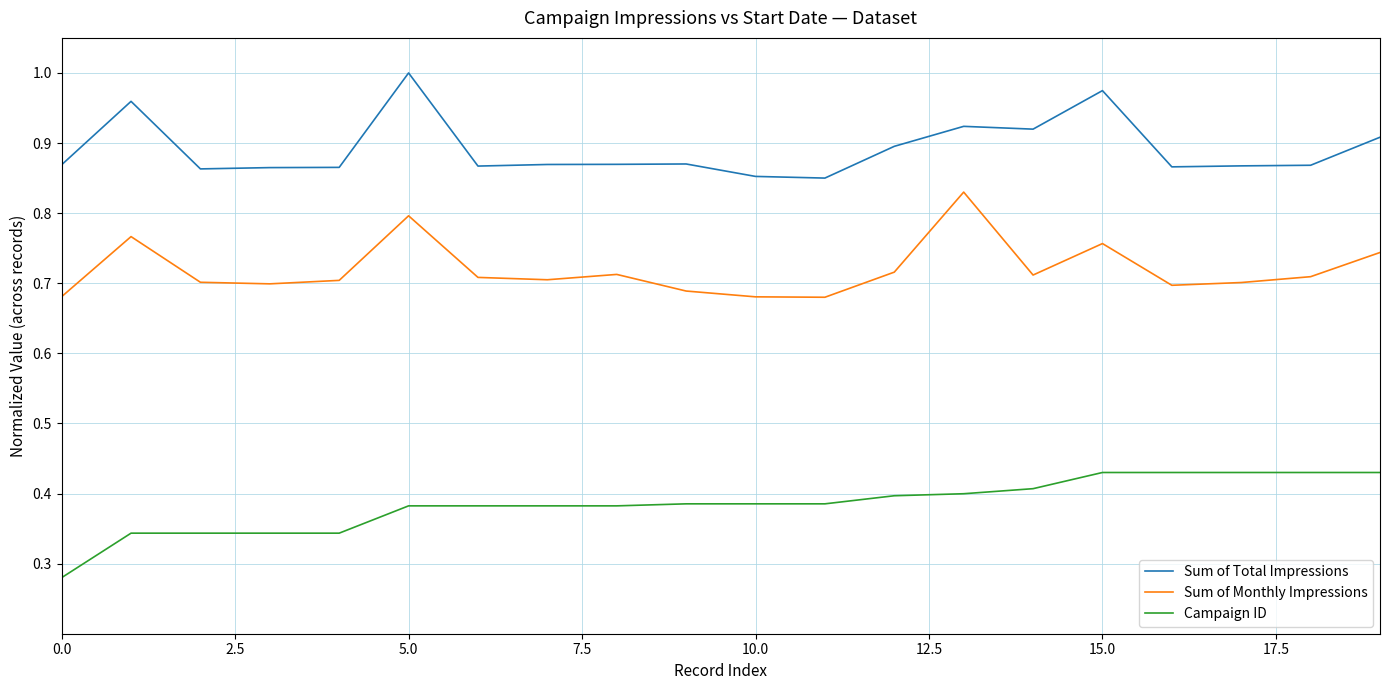

Which series has the largest total across all categories?

Sum of Total Impressions